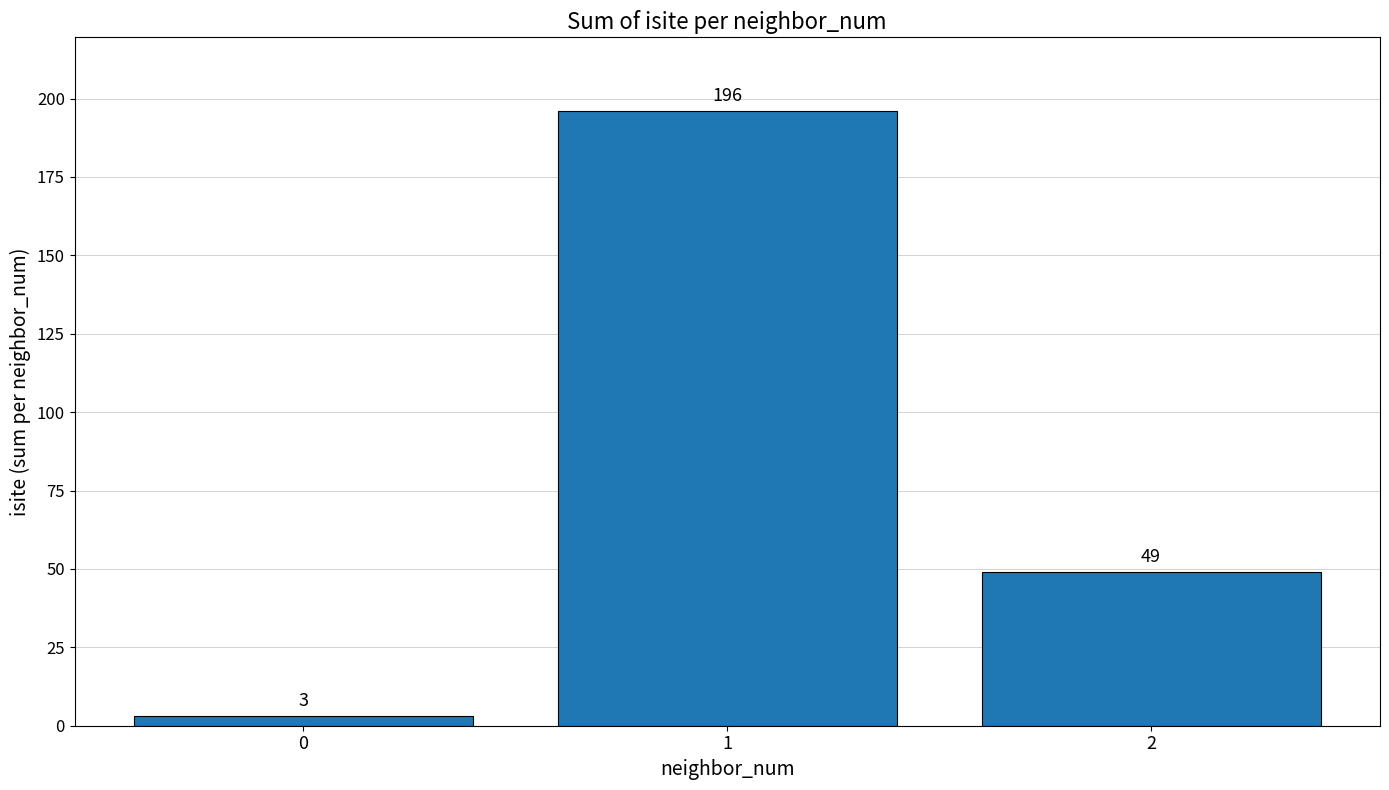

At which label is the value closest to 99?

2